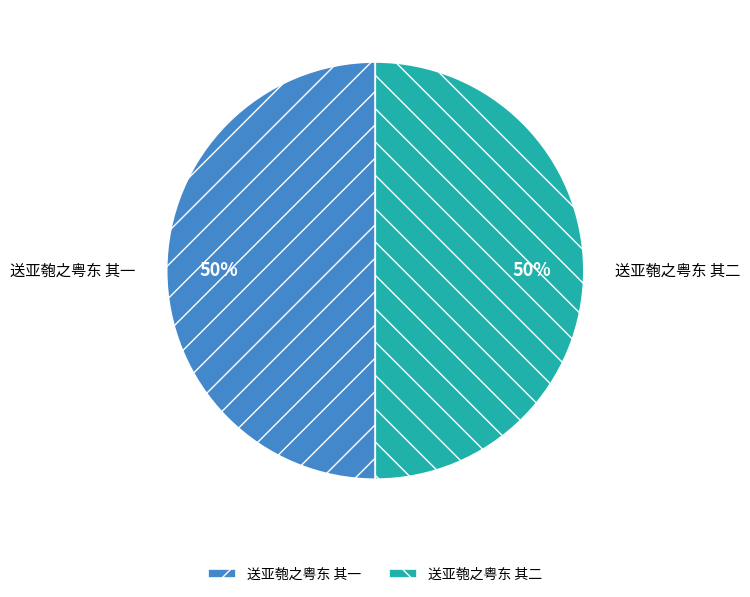

To the nearest percent, what portion does 送亚匏之粤东 其二 represent?

50%